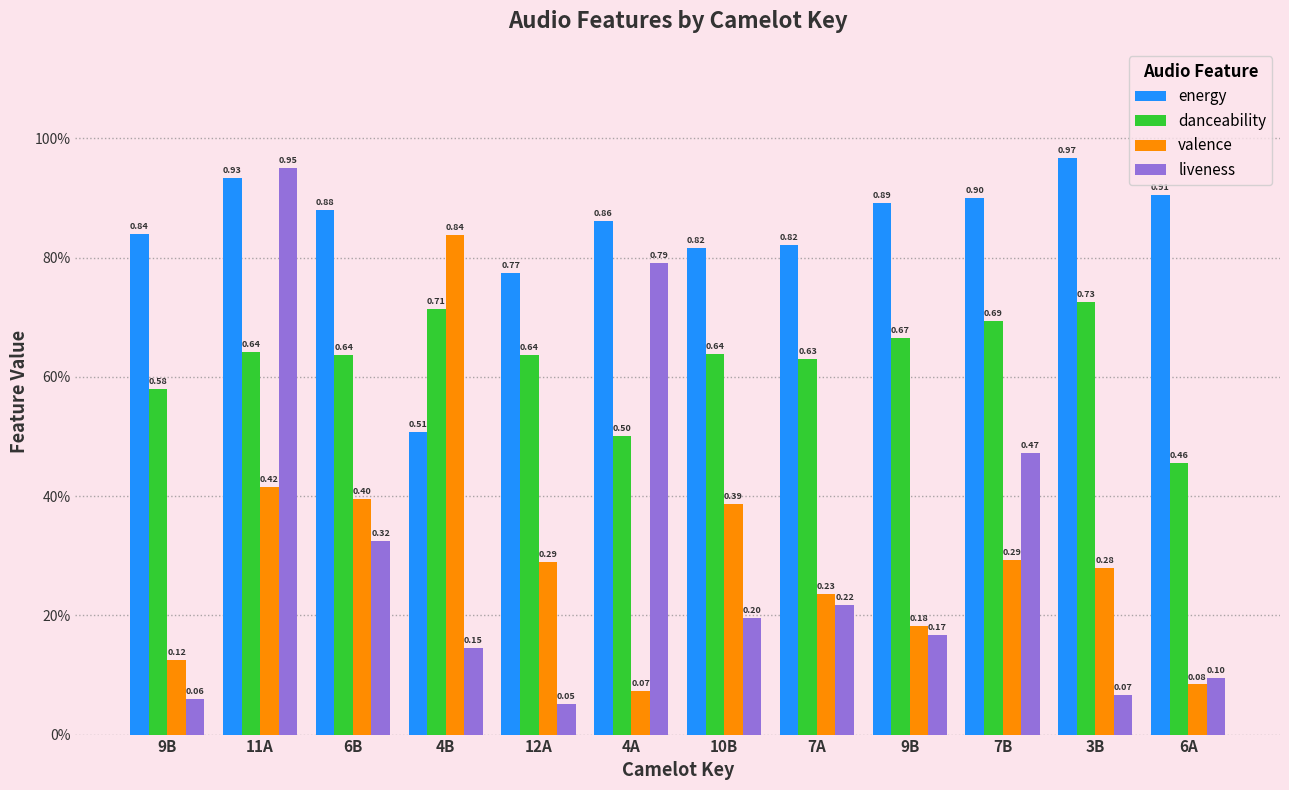

Does the chart contain any negative values?

No